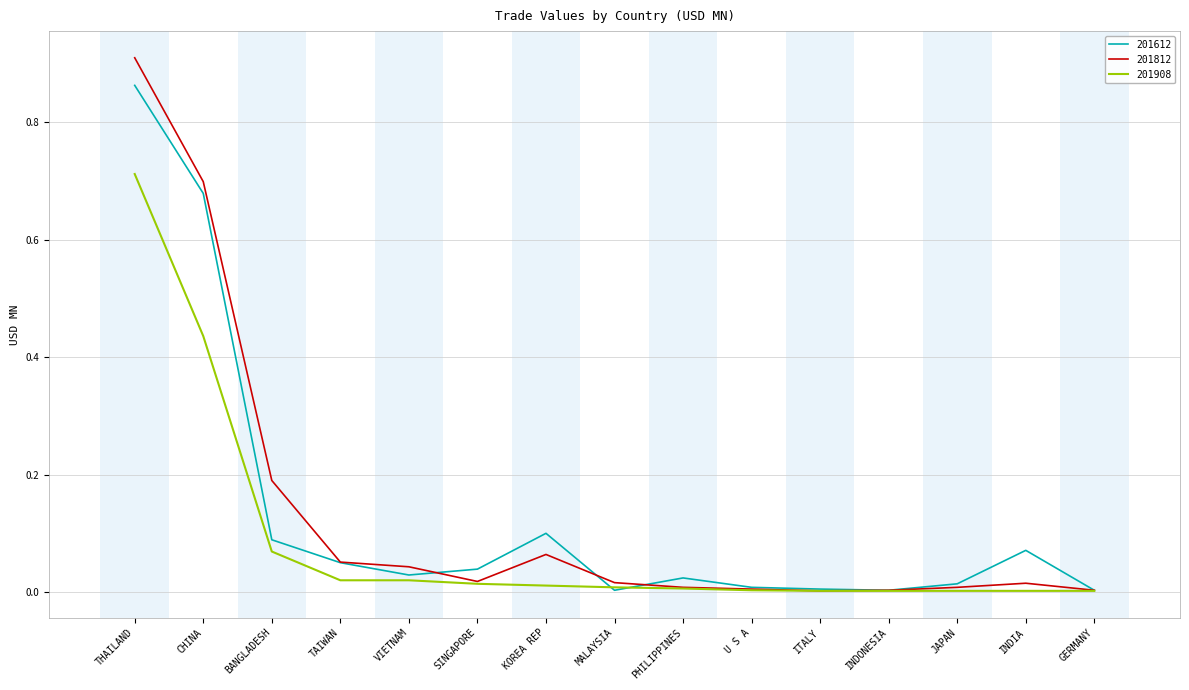

True or false: 201908 has a value of 1.1 at THAILAND.

False